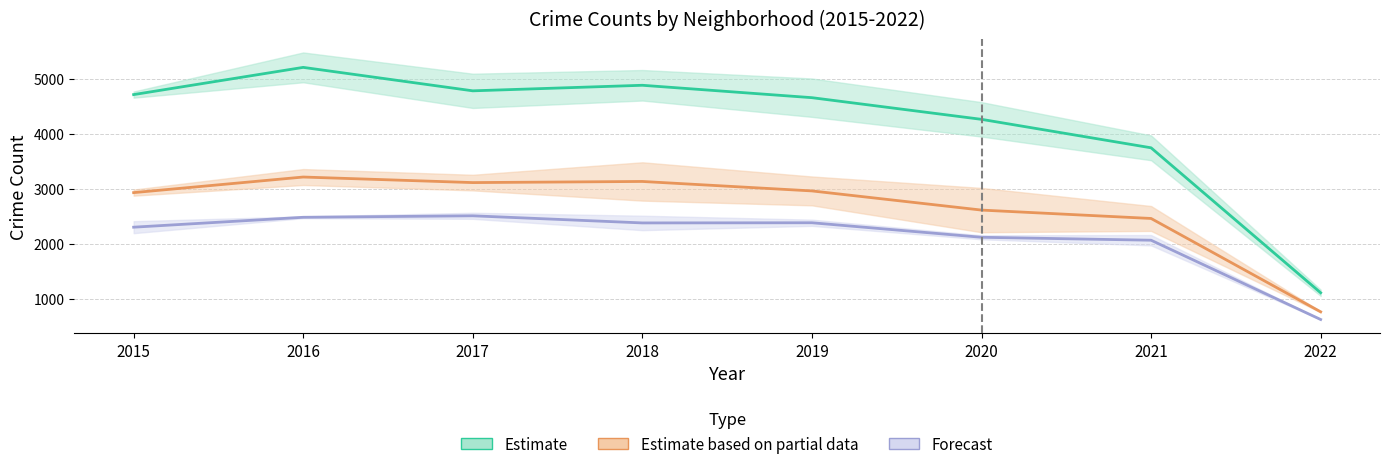

What is the lowest value of the Forecast (mid) series?

625.5